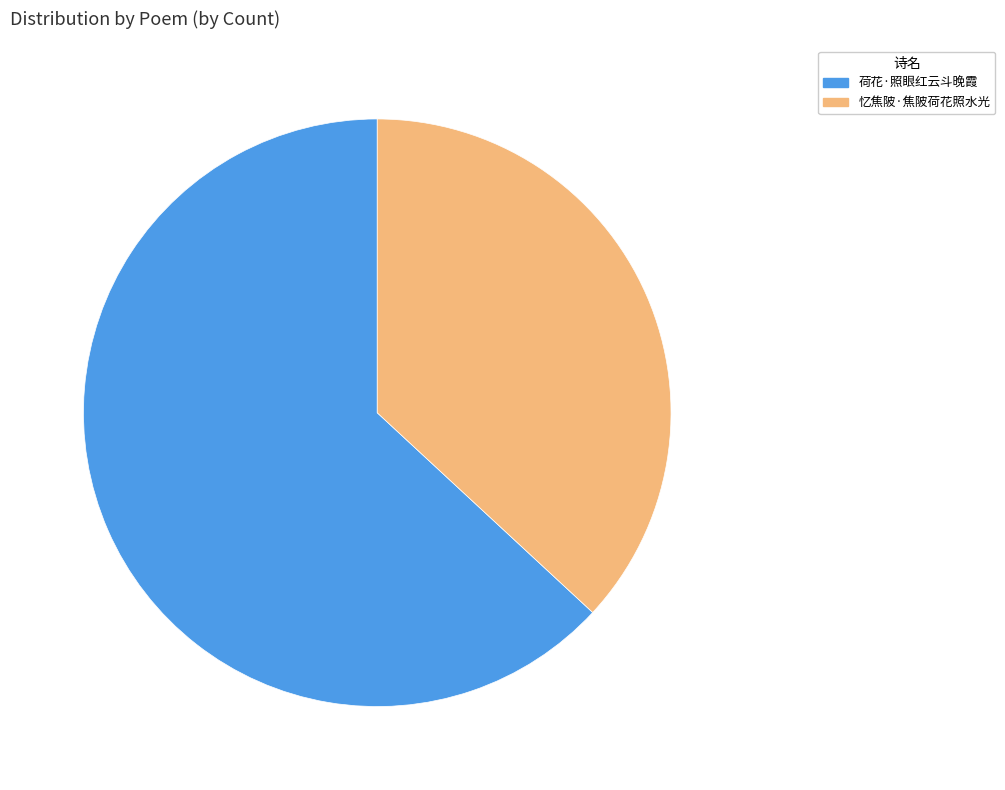

Rank the categories by value from highest to lowest.

荷花·照眼红云斗晚霞, 忆焦陂·焦陂荷花照水光